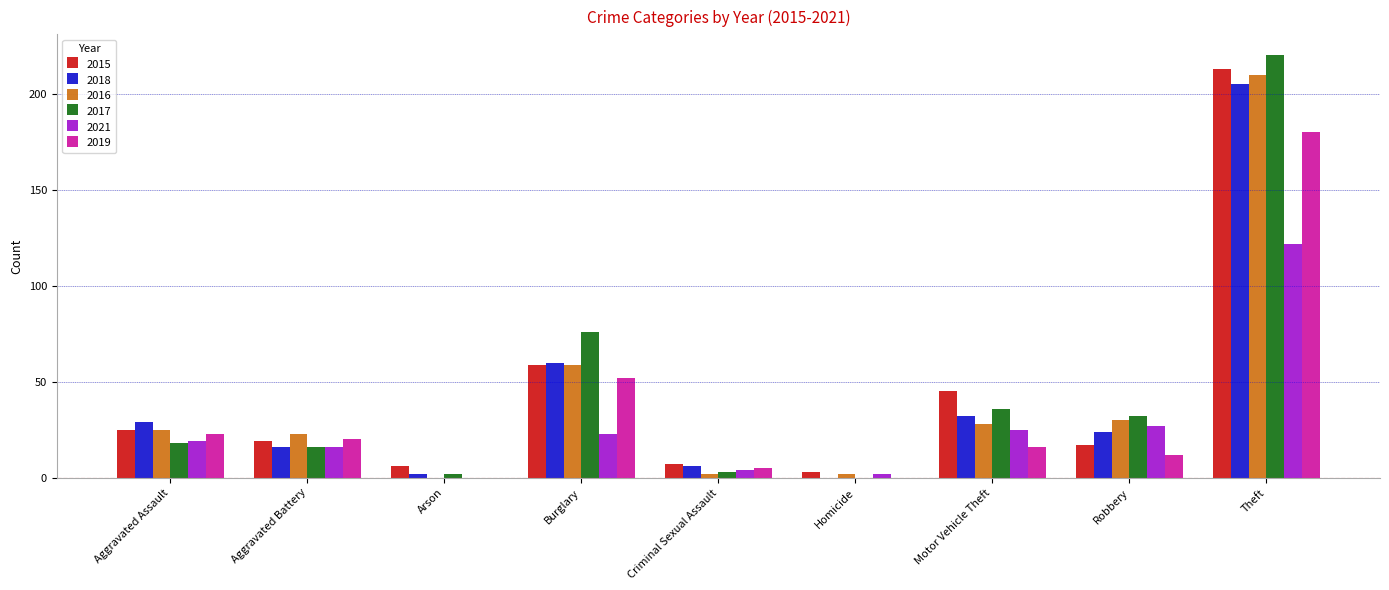

How many series are shown in this chart?

6